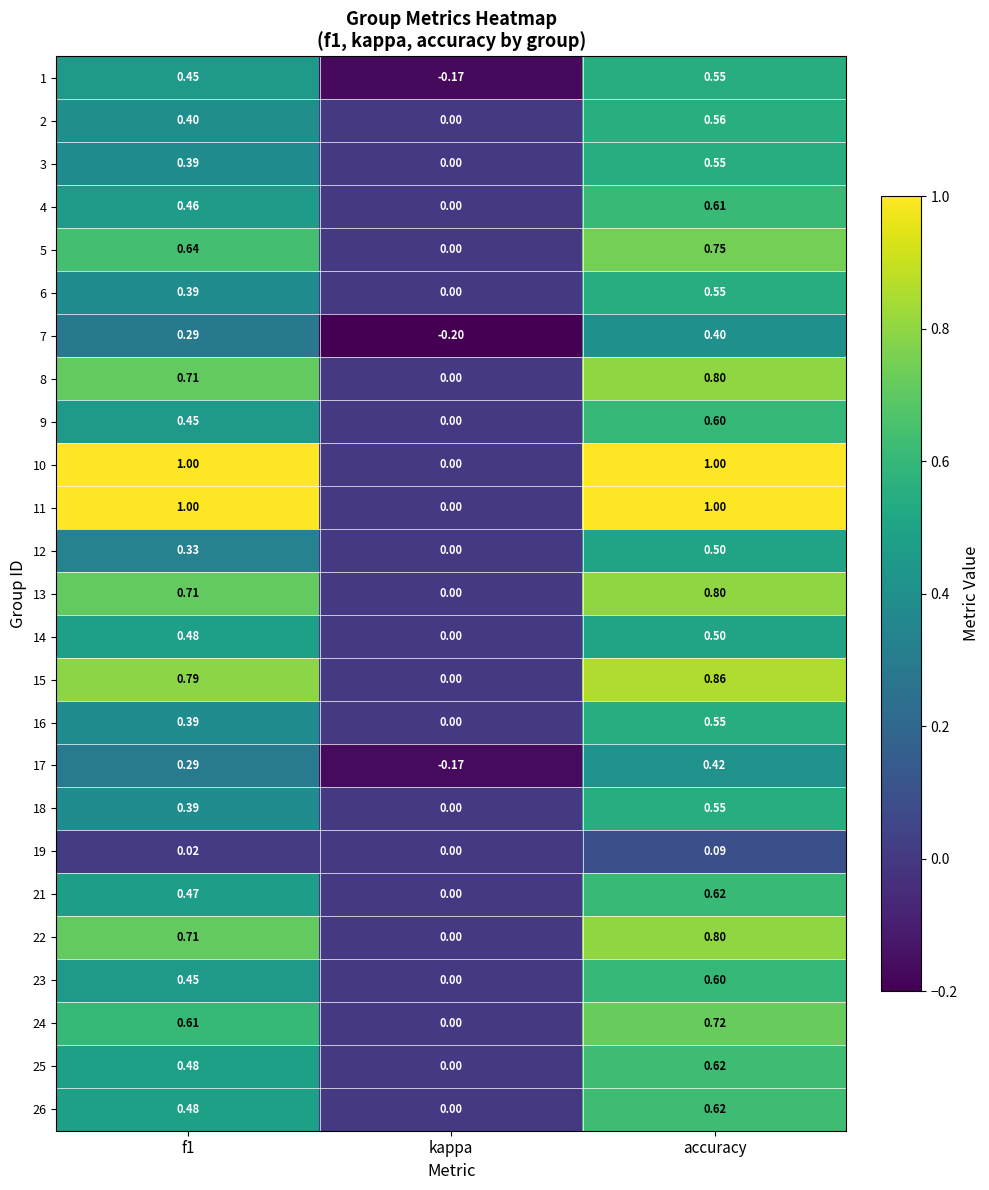

At which category is the sum across all series the highest?

accuracy